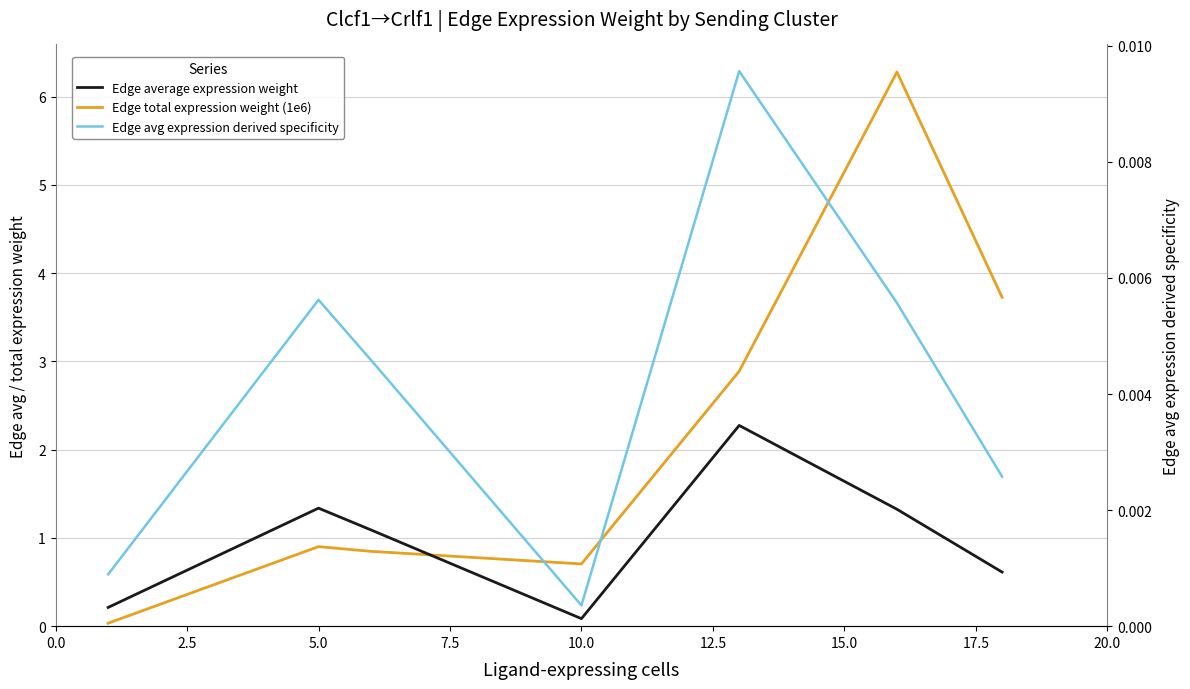

Which has a higher value, 7.5 or 12.5?

12.5